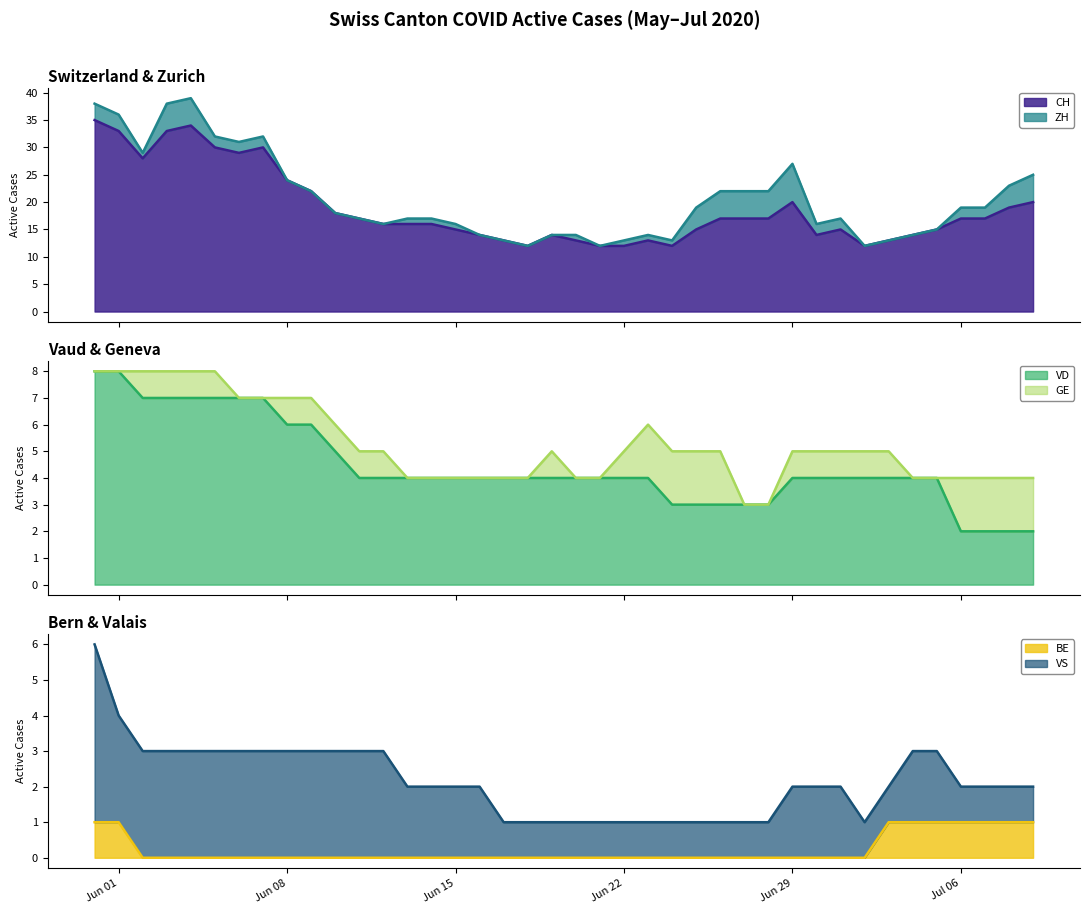

What is the maximum value for CH?

35